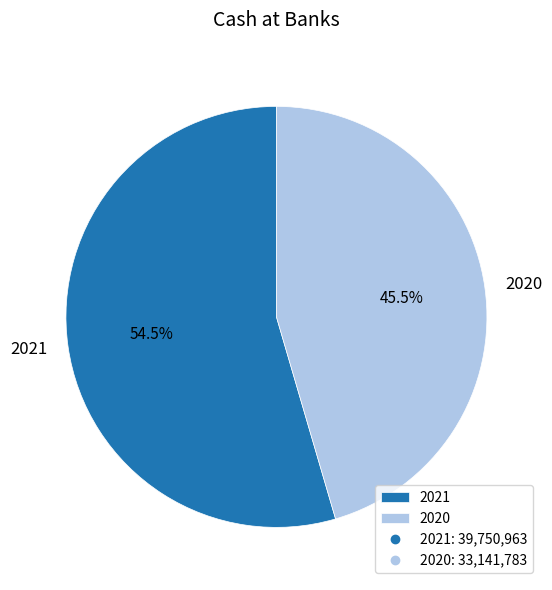

What is the ratio of the value at 2021 to the value at 2020?

1.2